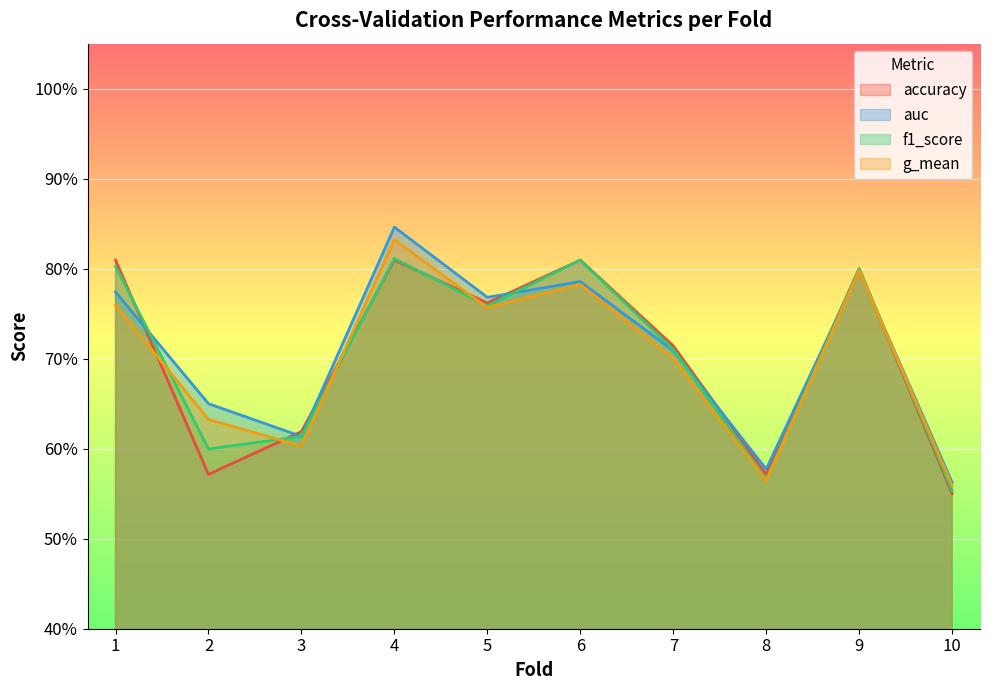

How many times do accuracy and auc cross each other?

7